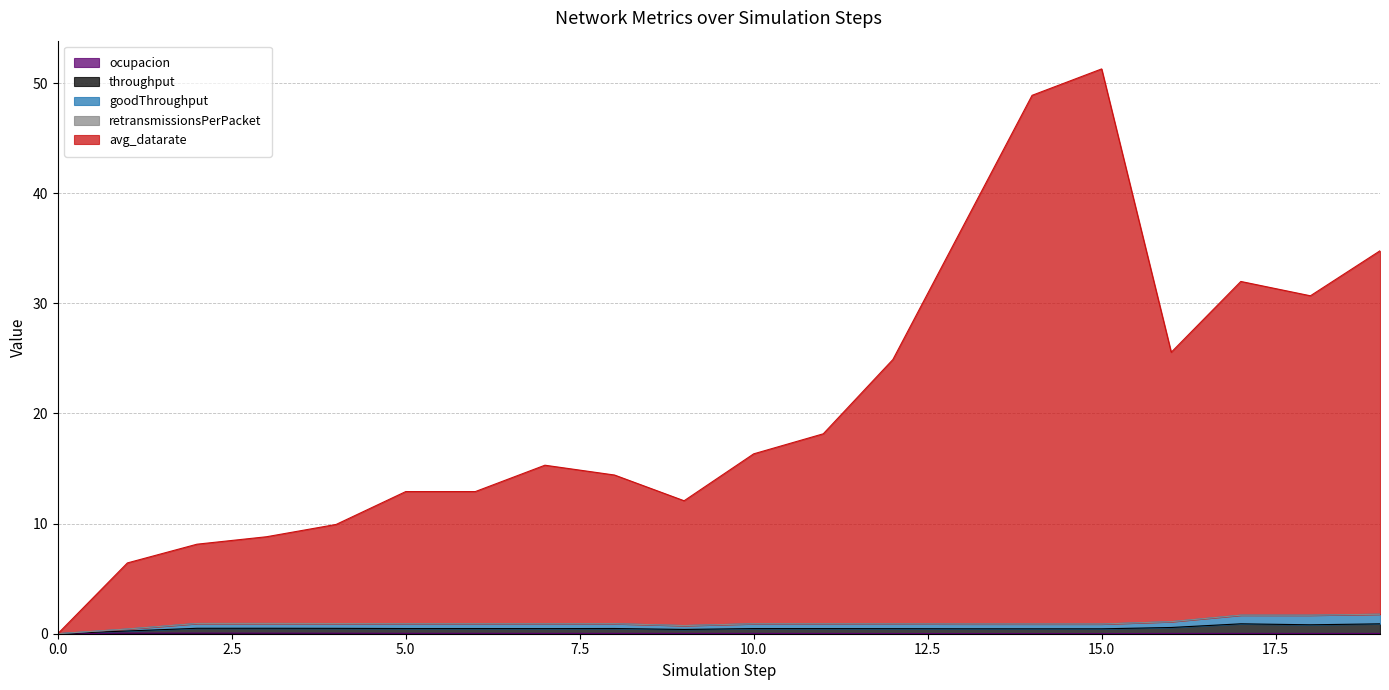

True or false: throughput and goodThroughput cross at least once.

False